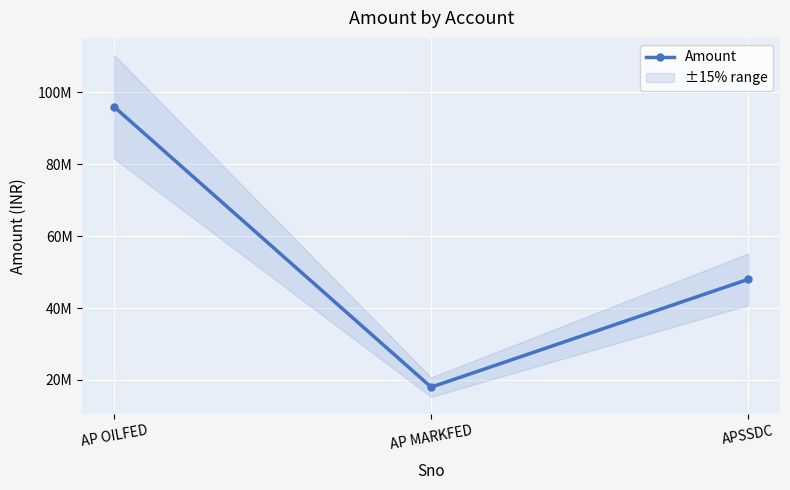

List the labels in order of value, largest first.

AP OILFED, APSSDC, AP MARKFED